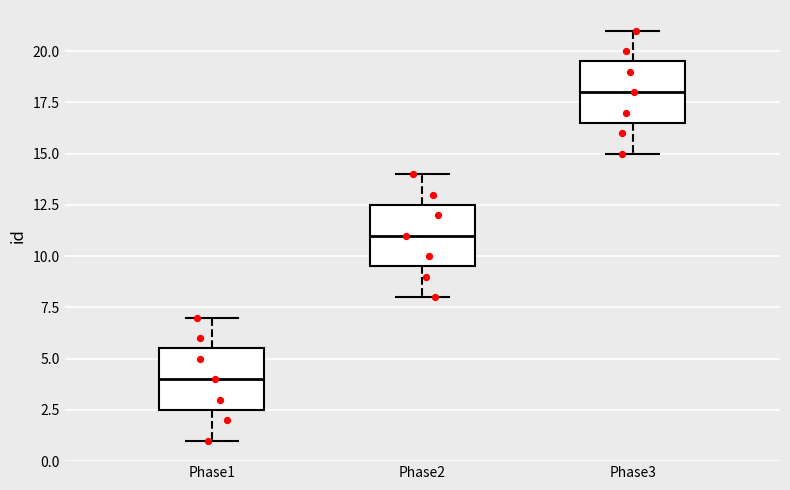

Reading left to right, read every box against the y-axis: the position of its median line, the range the box covers, and the ends of its whiskers. The values are not printed on the chart, so give them approximately, as read against the axis.

Phase1: median 4.0, box 2.5 to 5.5, whiskers 1.0 to 7.0
Phase2: median 11.0, box 9.5 to 12.5, whiskers 8.0 to 14.0
Phase3: median 18.0, box 16.5 to 19.5, whiskers 15.0 to 21.0